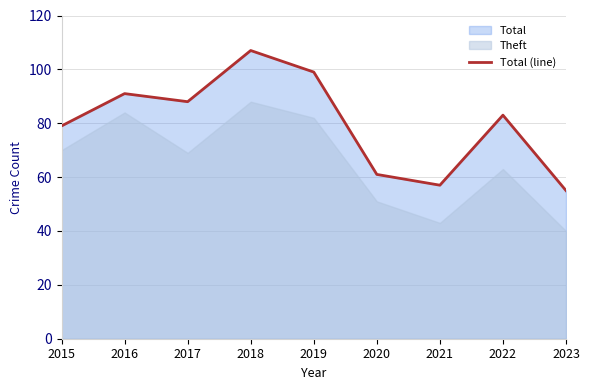

At which label does the data first exceed 83?

2016